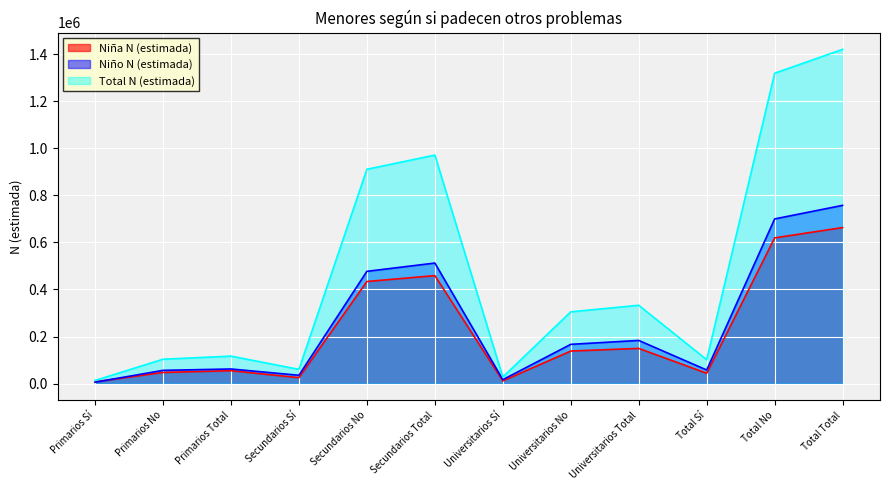

How many values in the Niña N (estimada) series are below 138251?

6